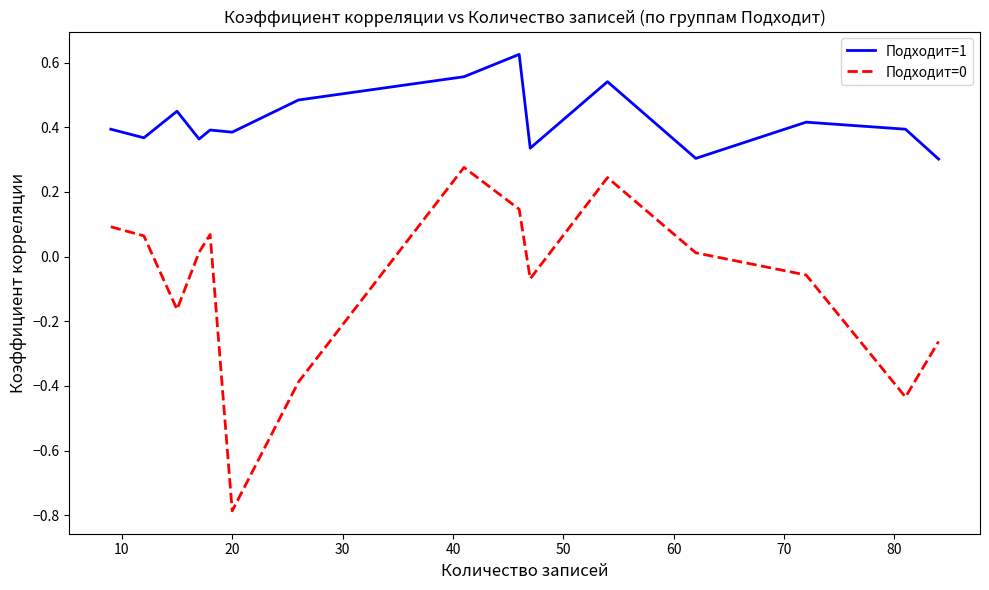

What is the minimum value shown in the chart?

-0.8